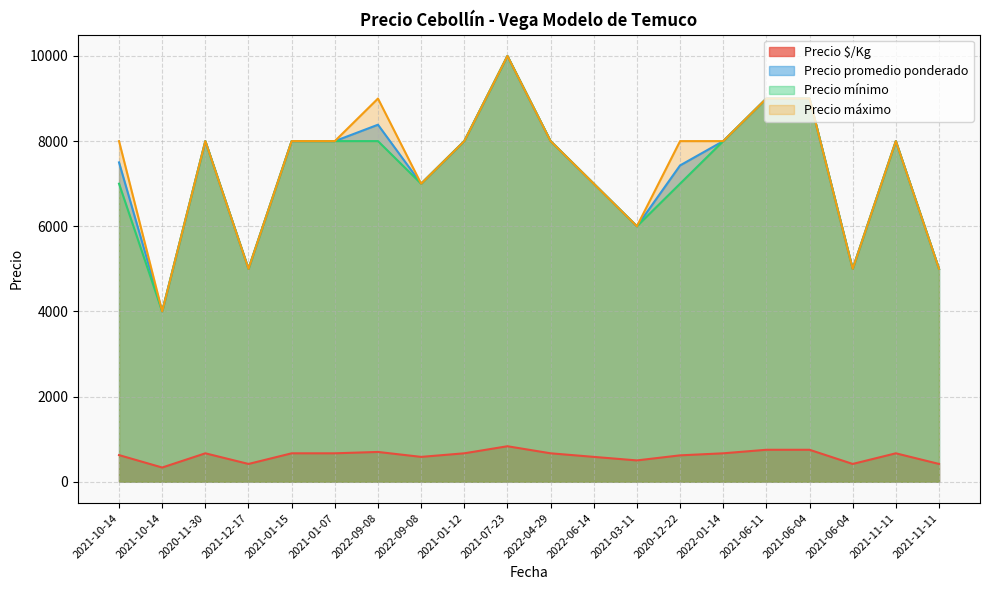

Which series changed the most between 2021-10-14 and 2021-07-23?

Precio mínimo